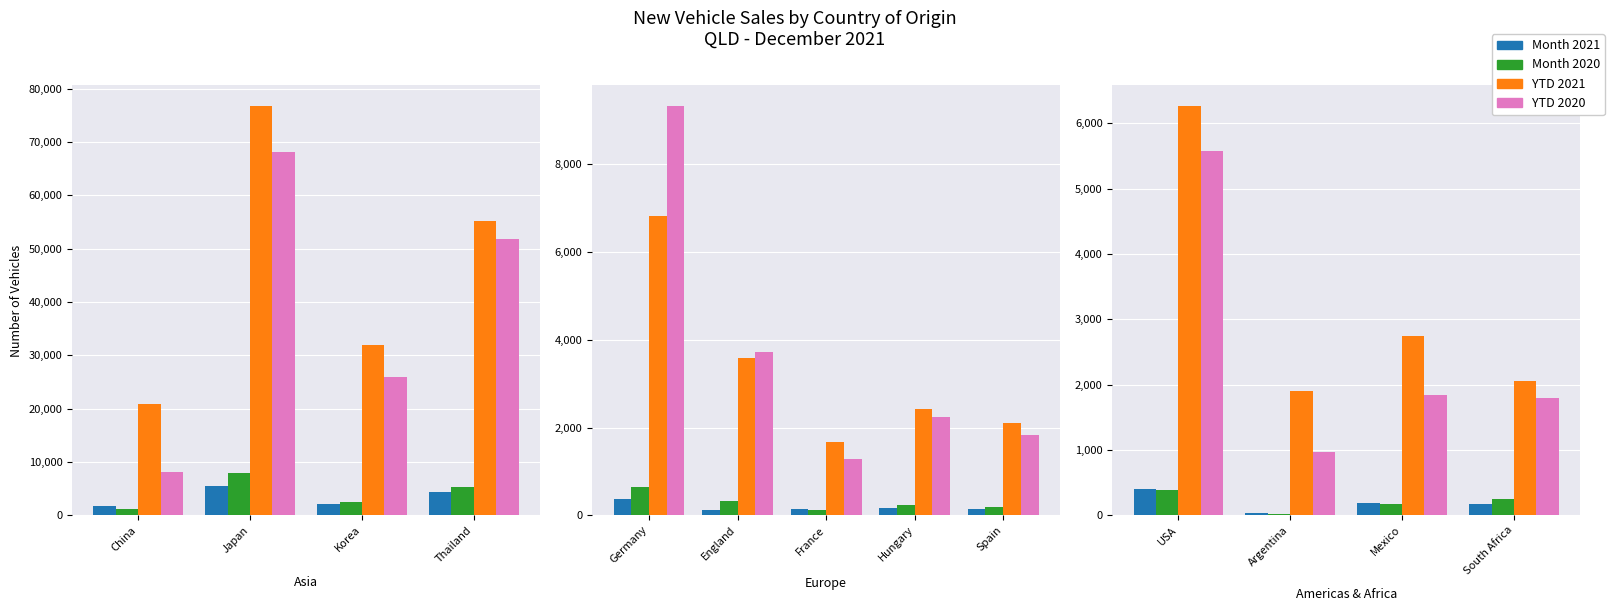

Where does the Month 2020 series first go above 254?

USA